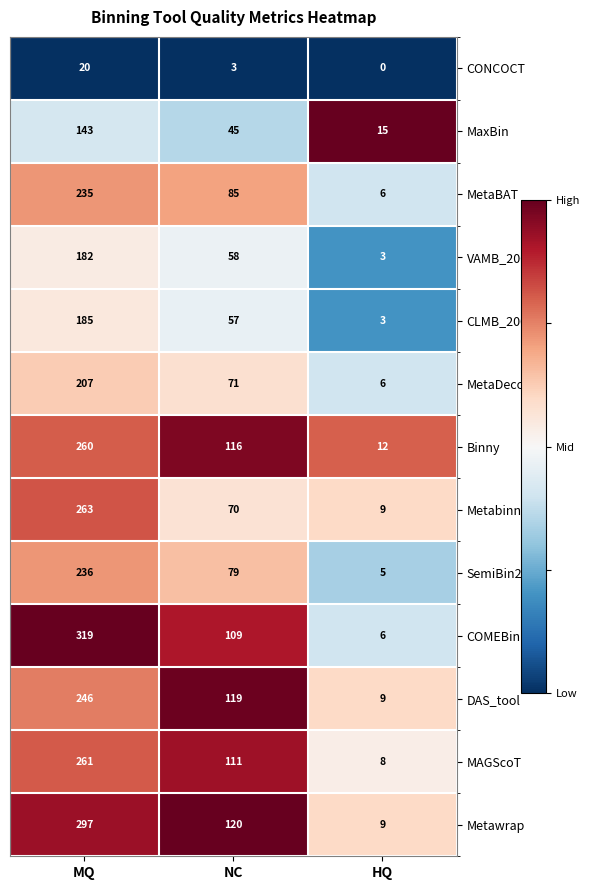

Where is COMEBin nearest to the value 162?

NC